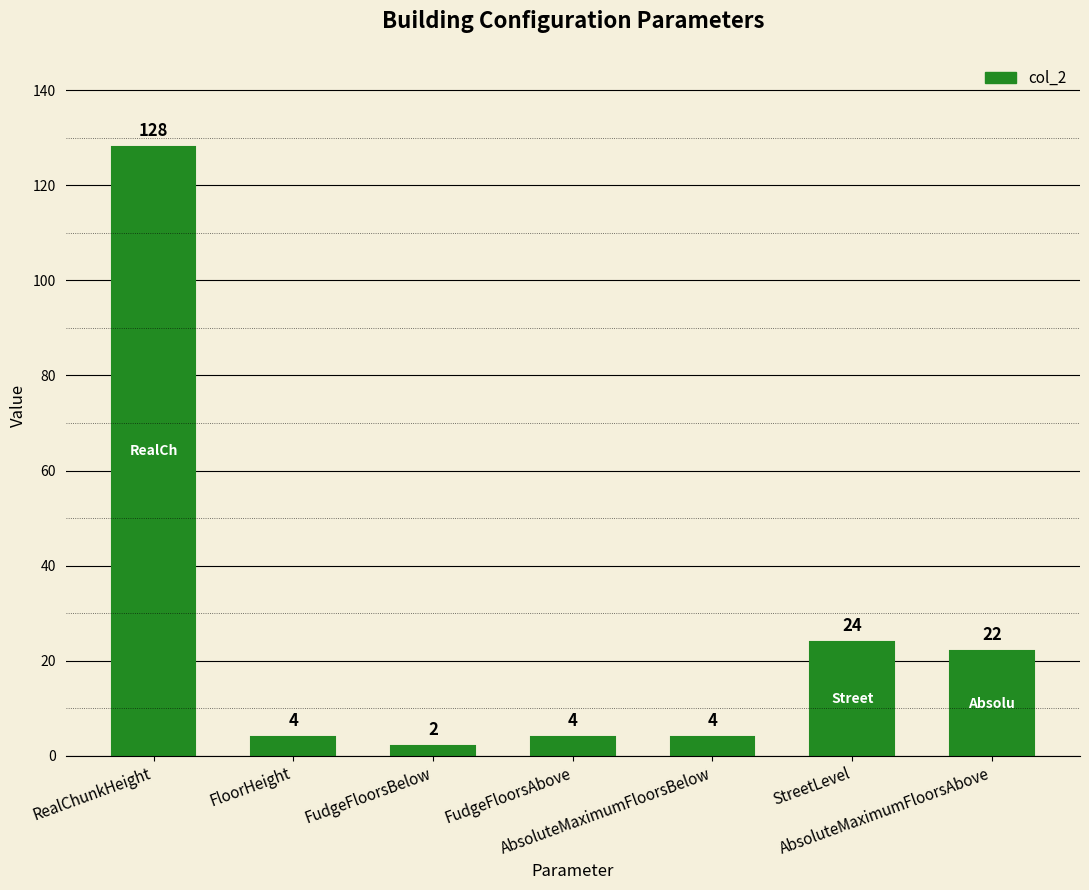

True or false: the data shows 2 at FudgeFloorsBelow.

True